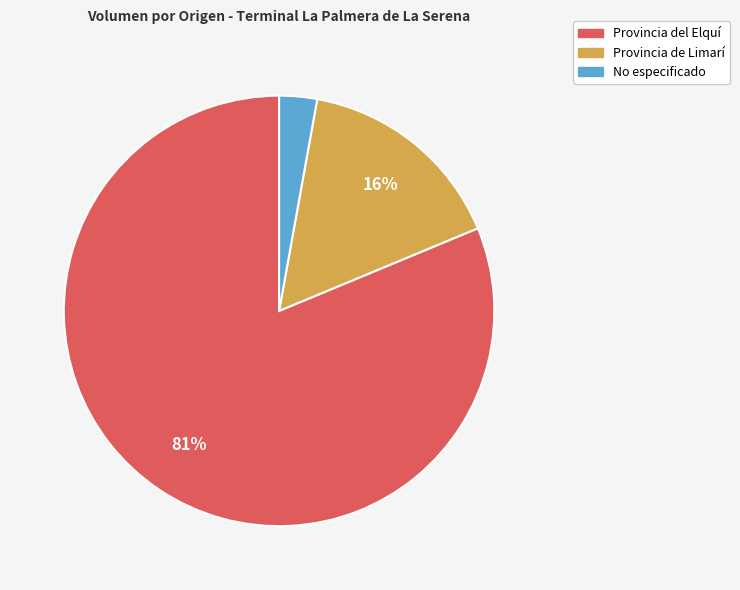

What is the ratio of the value at Provincia del Elquí to the value at Provincia de Limarí?

5.1